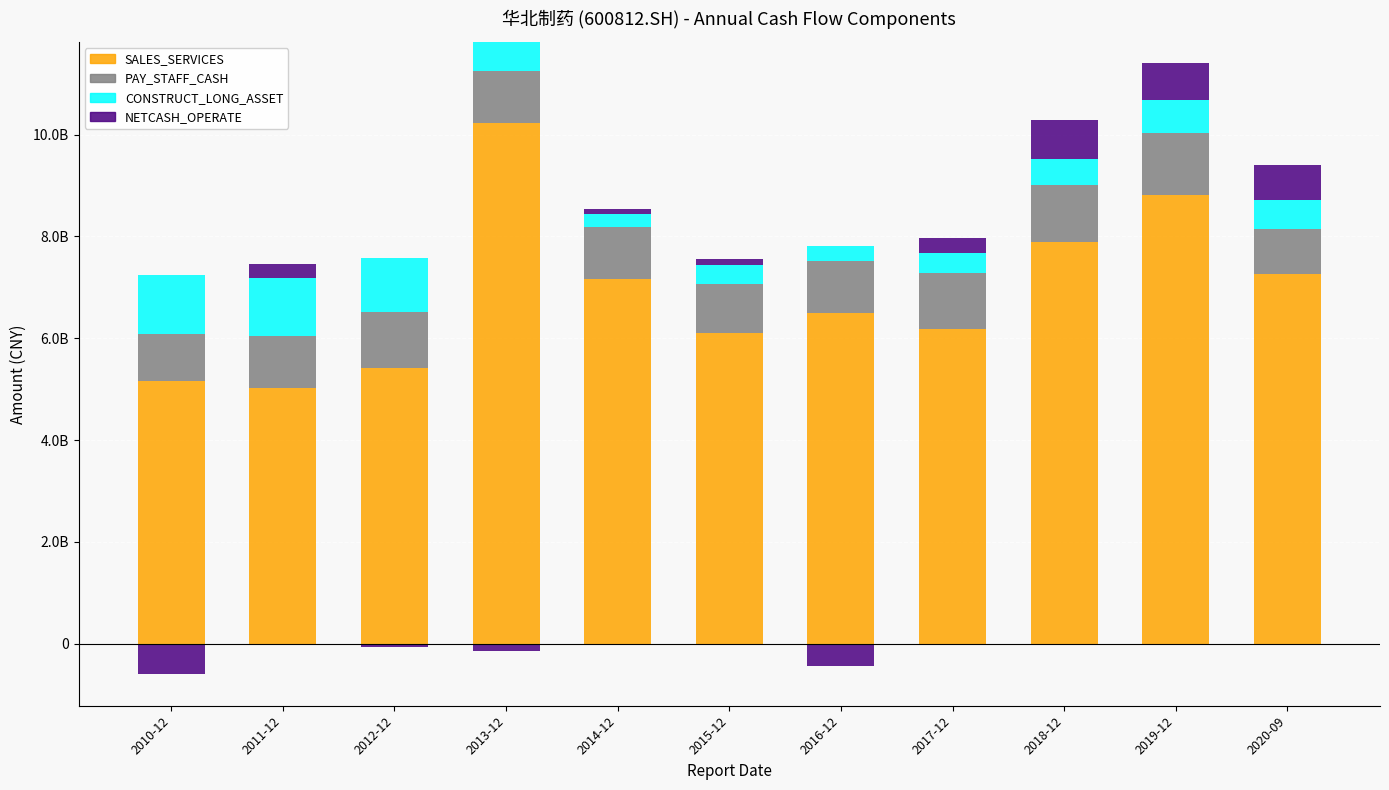

At which label does CONSTRUCT_LONG_ASSET first exceed 560944347?

2010-12